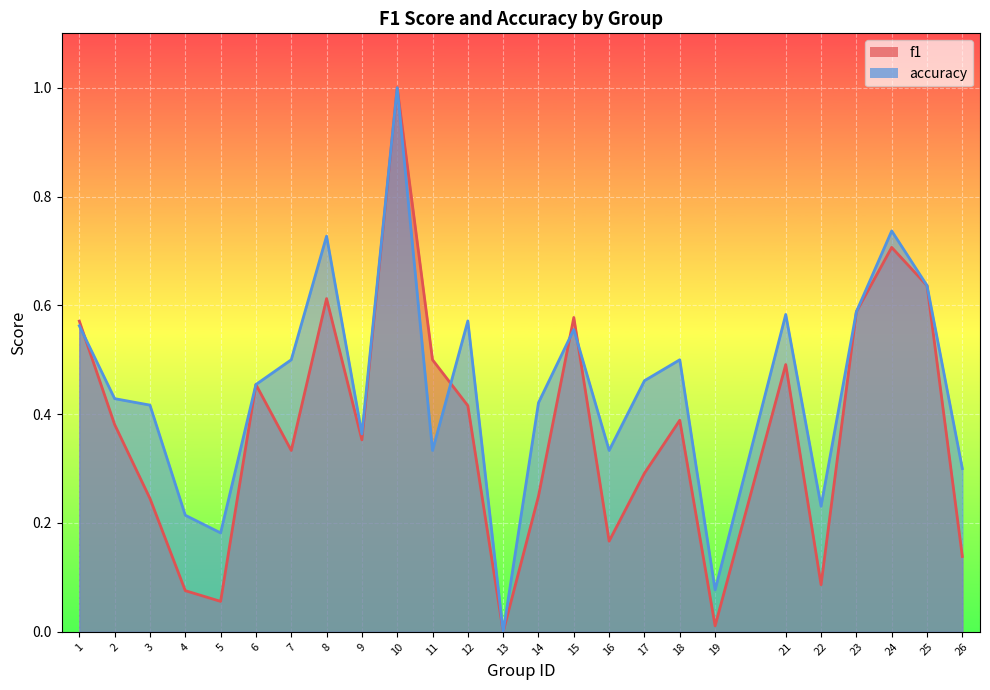

Count the number of categories in the chart.

25